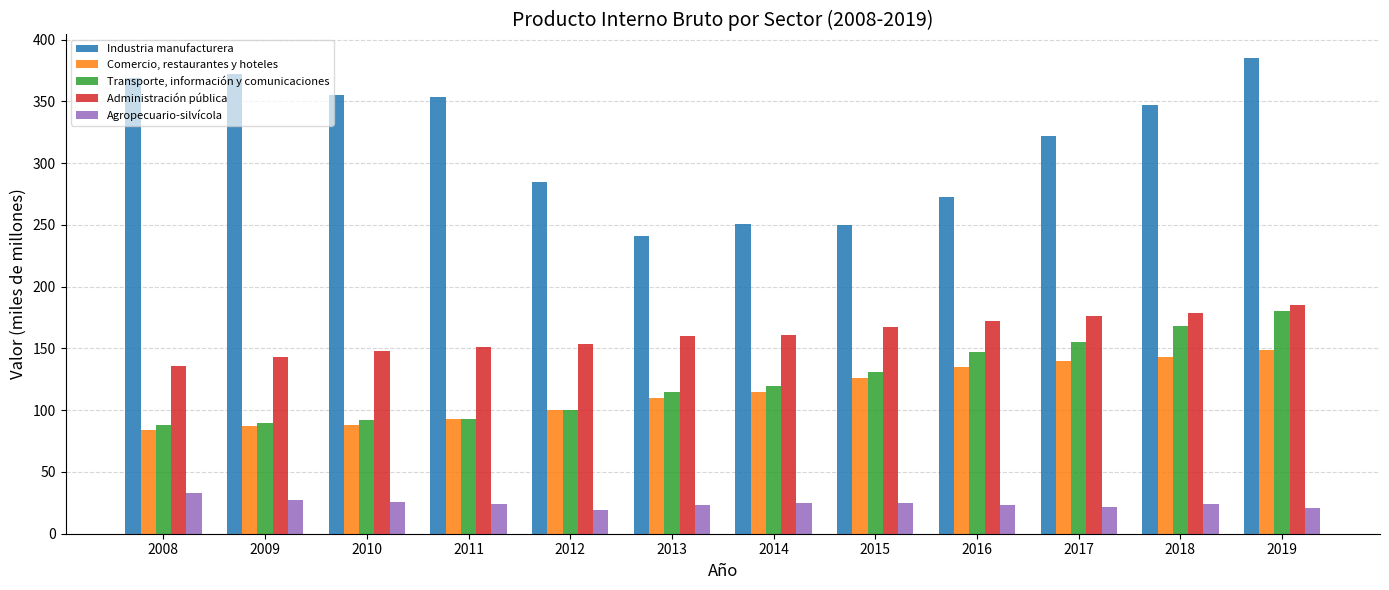

Does the chart contain any negative values?

No